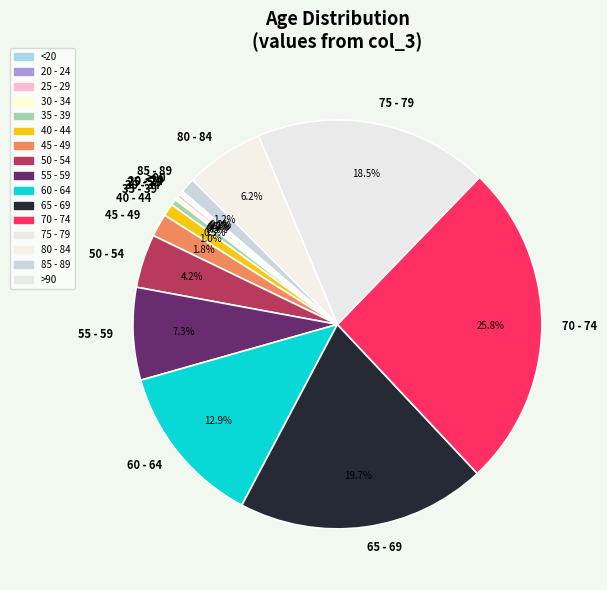

What percentage is NOT represented by 55 - 59?

92.7%